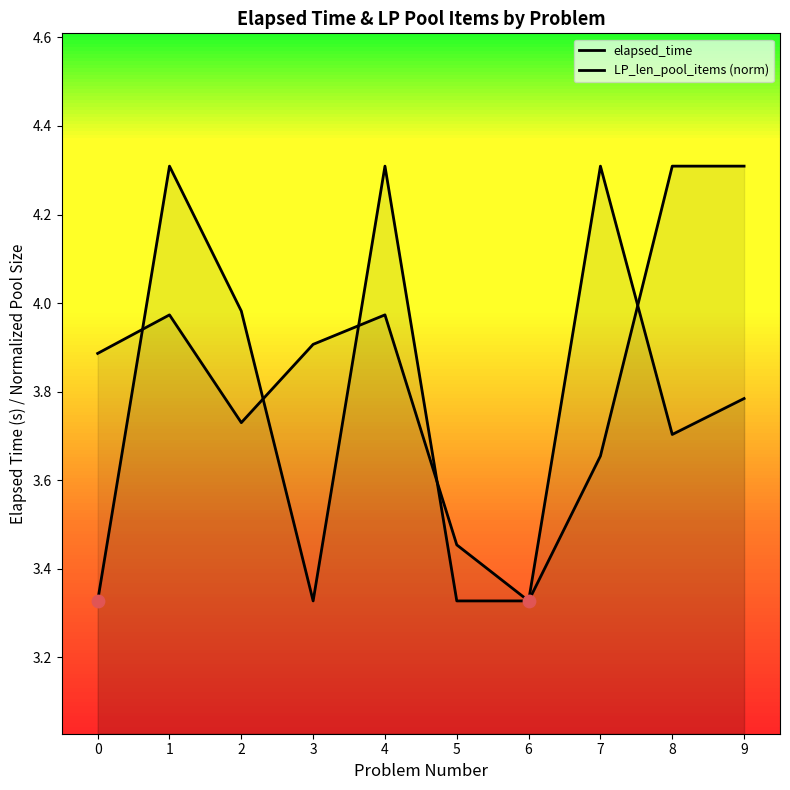

Which series has the widest spread of Y values?

elapsed_time